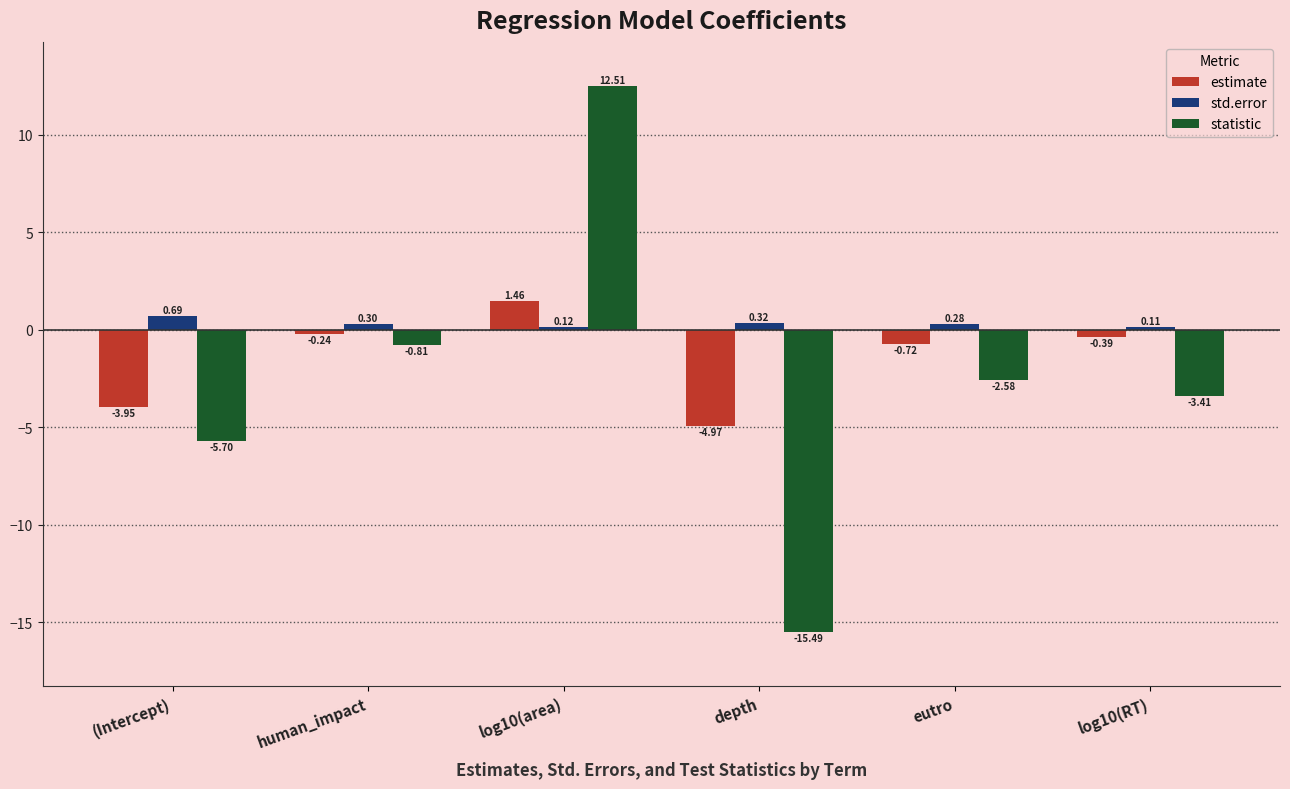

At which category does the chart reach its minimum across all series?

depth